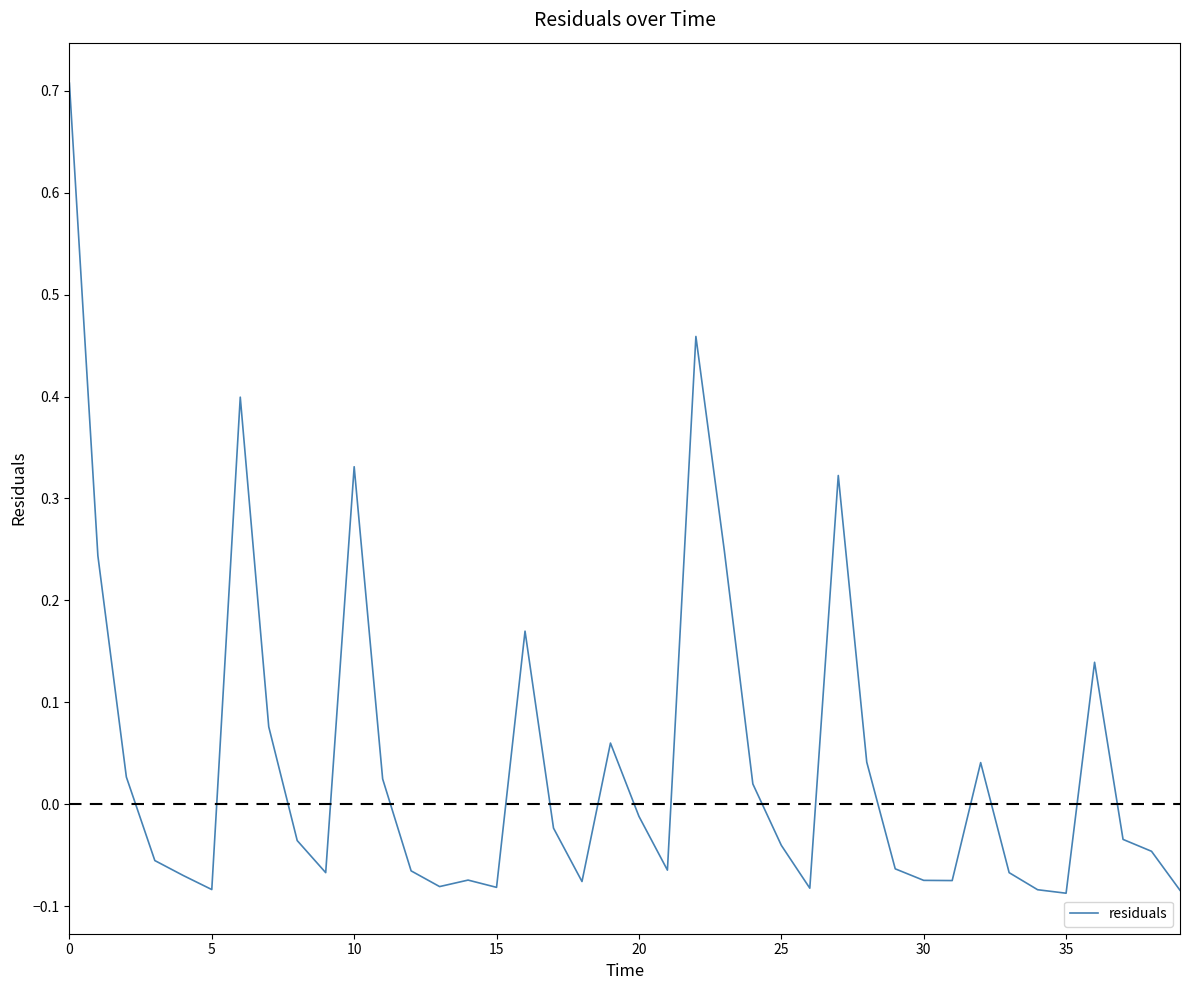

Does the chart display data point markers on the line(s)?

No